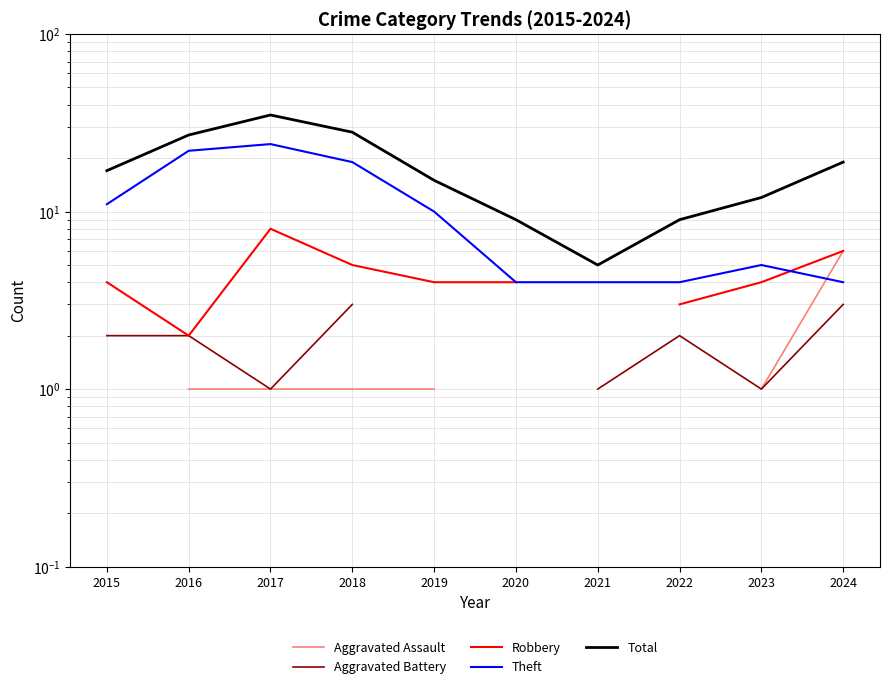

Which series has the widest spread of values?

Total